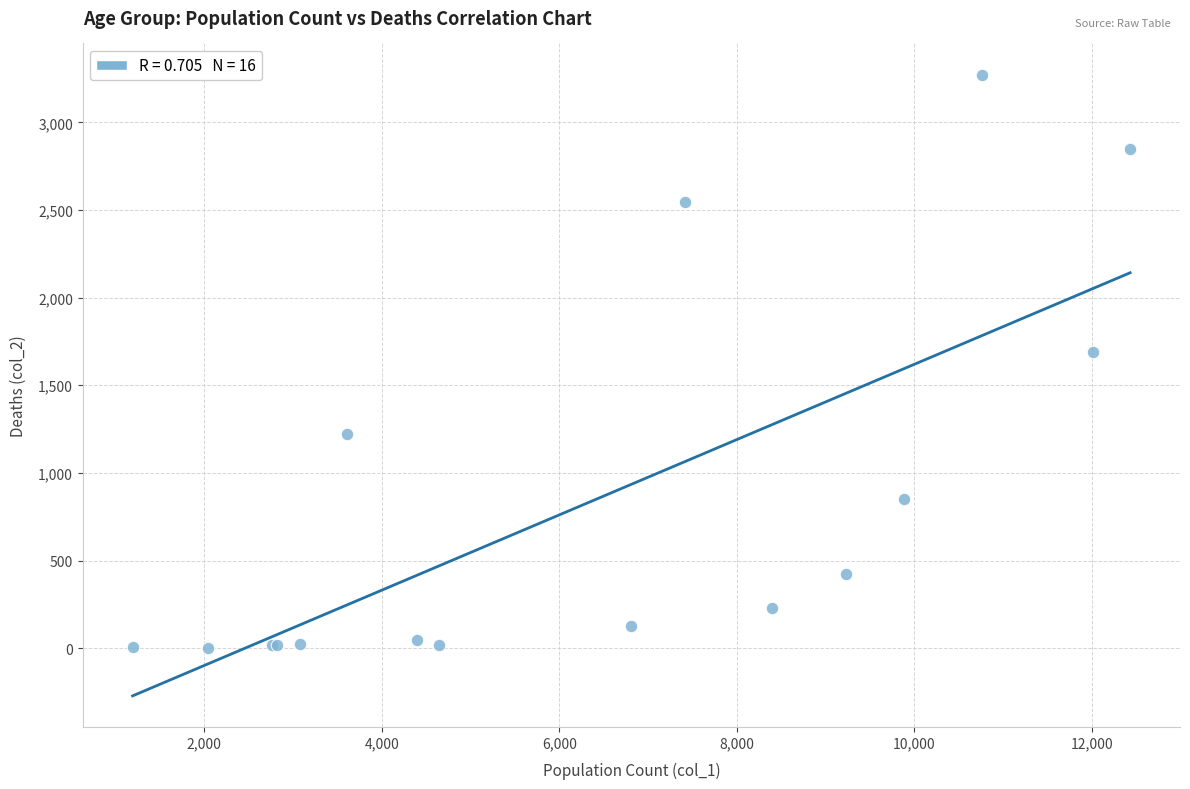

What Y value in the scatter plot is closest to 1638?

1690